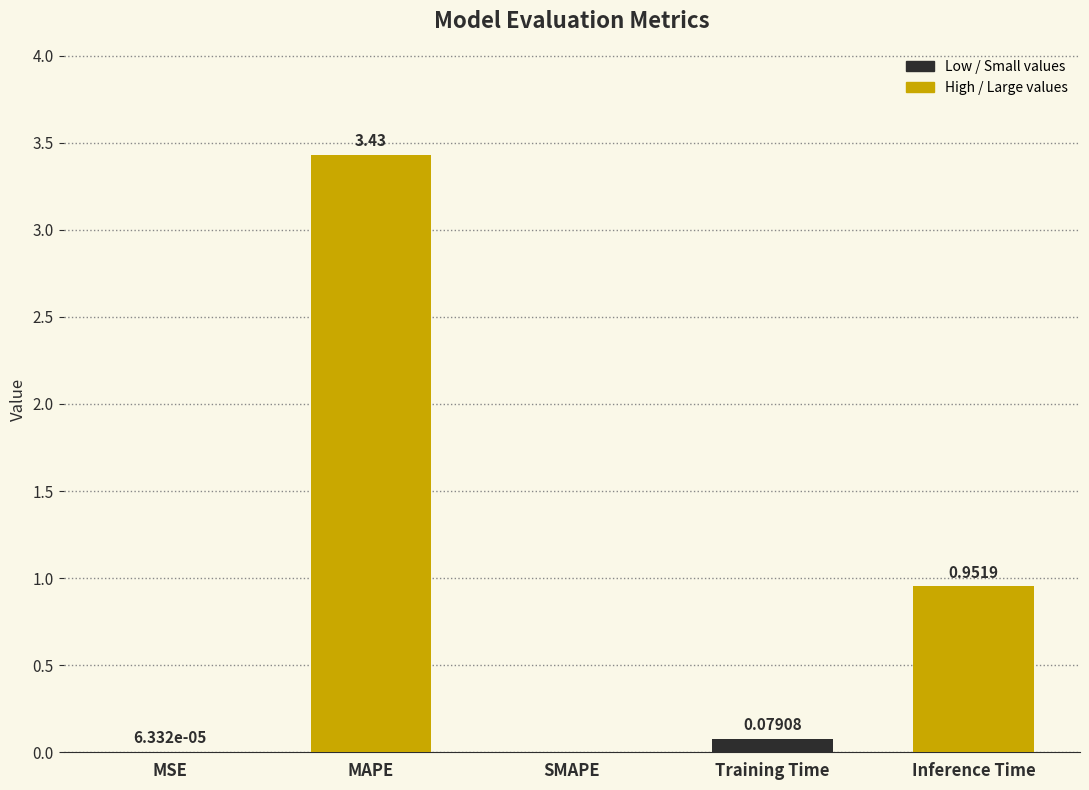

What is the average value?

0.9